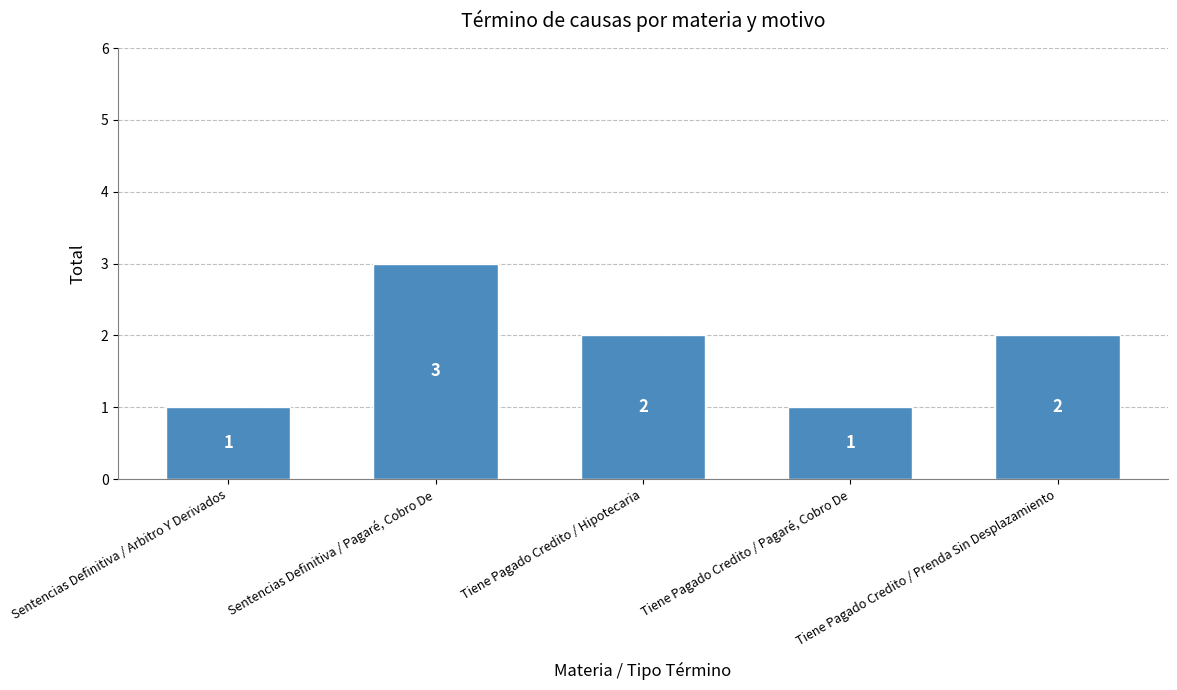

Between Tiene Pagado Credito / Pagaré, Cobro De and Tiene Pagado Credito / Prenda Sin Desplazamiento, which is larger?

Tiene Pagado Credito / Prenda Sin Desplazamiento